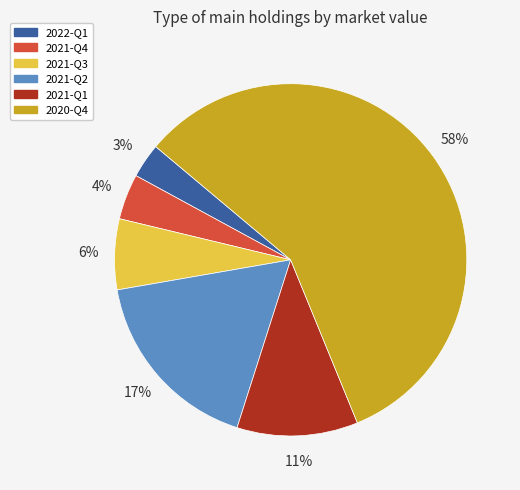

Combined, do 2020-Q4 and 2021-Q2 account for over 50%?

Yes